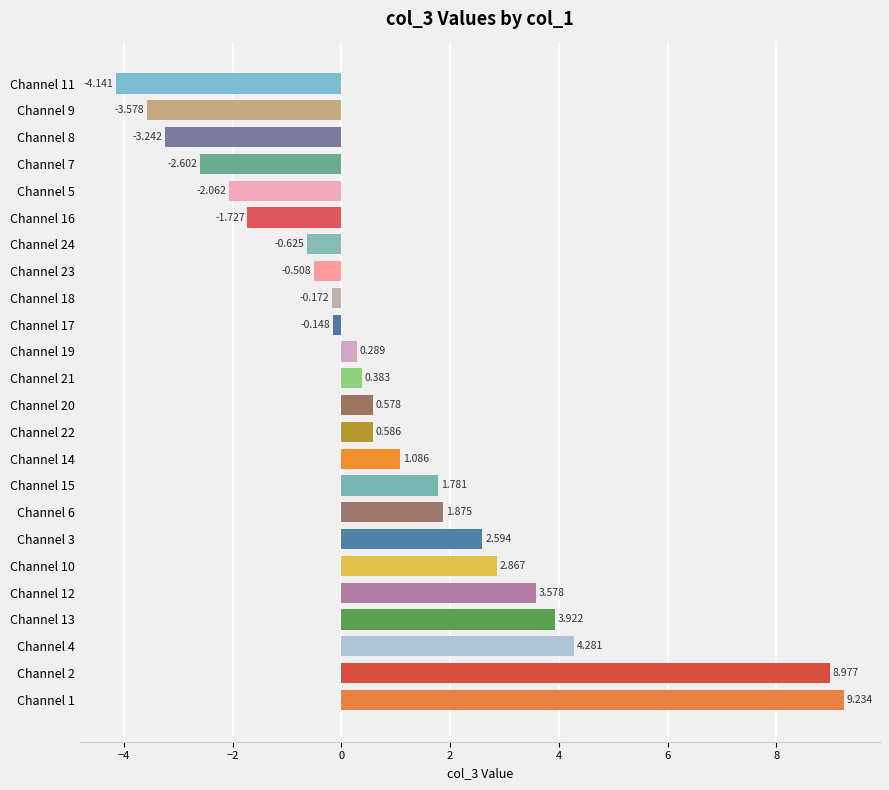

How many values are below zero?

10